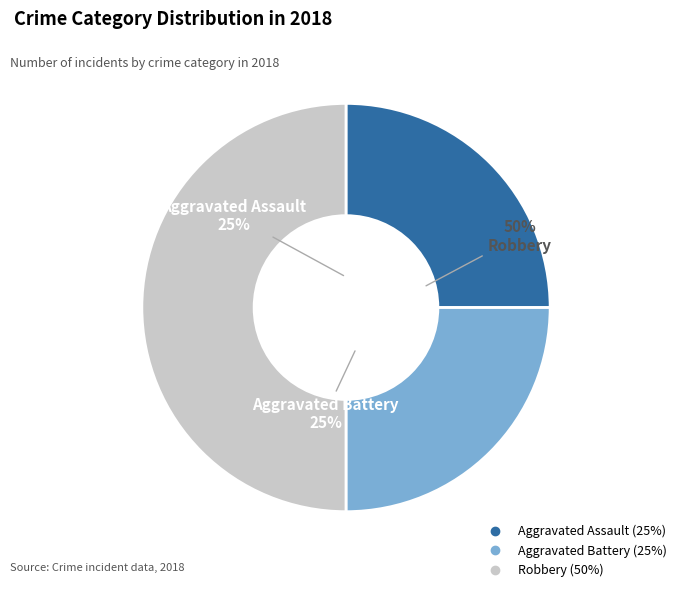

How many slices are in this pie chart?

3